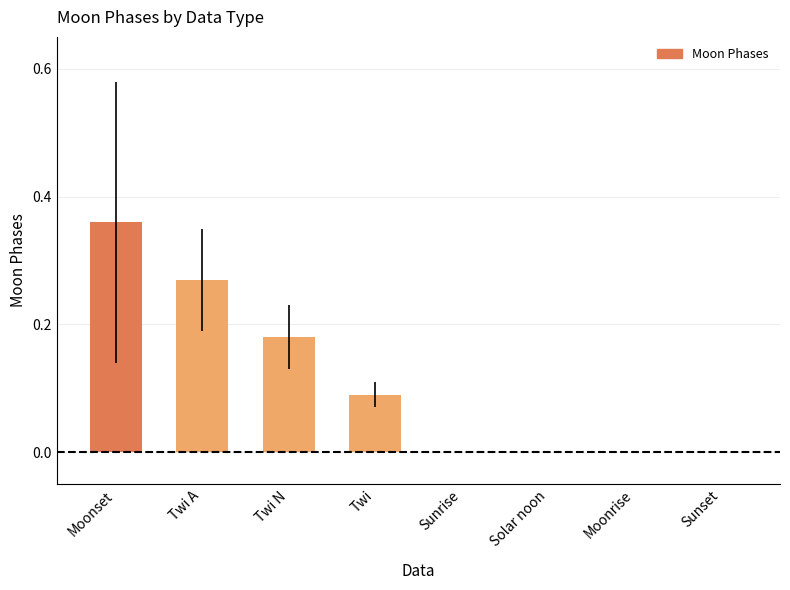

What is the sum of all values?

0.9